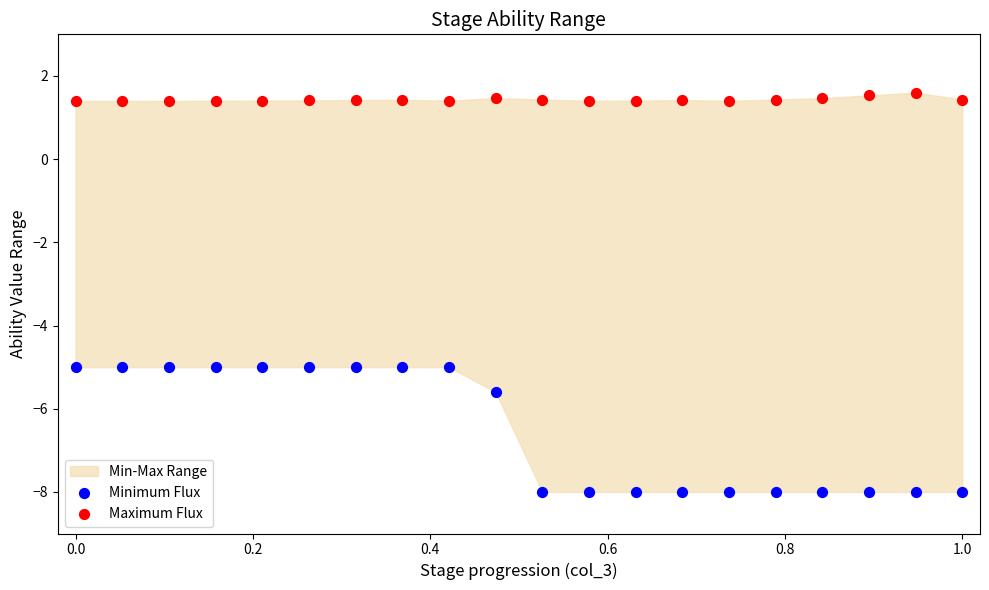

In the Minimum Flux series, what Y value is closest to -6?

-5.6